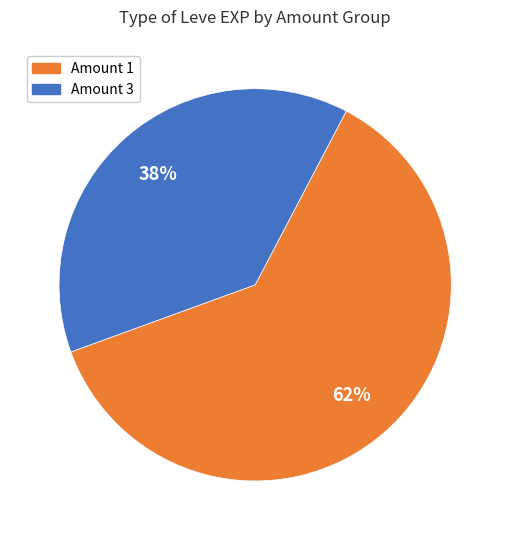

Is there a majority slice in this chart?

Yes